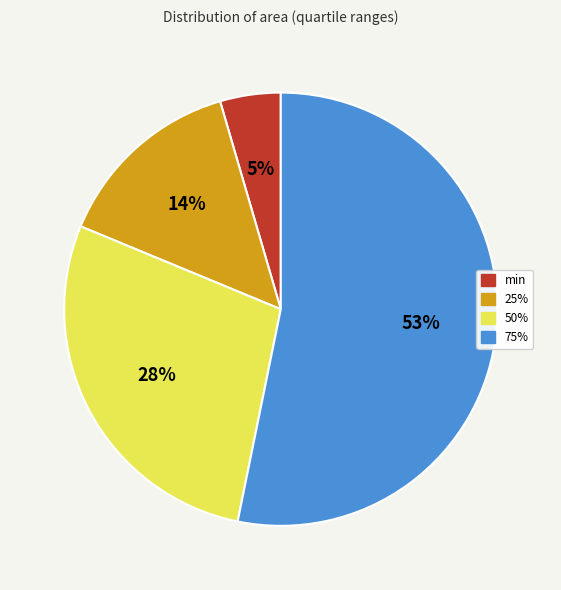

Combined, do 25% and 75% account for over 50%?

Yes